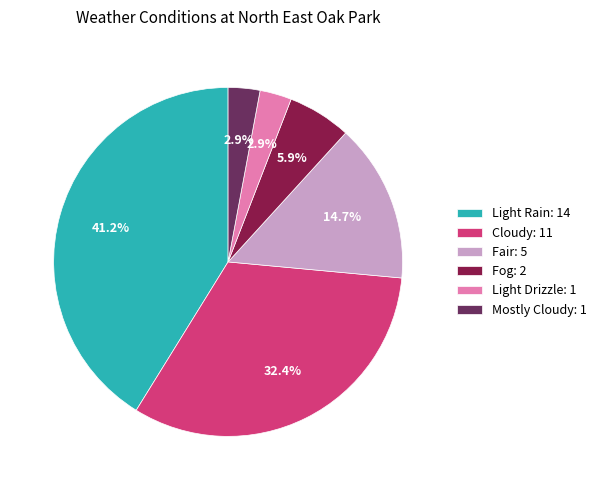

What is the ratio of the value at Fair to the value at Cloudy?

0.5